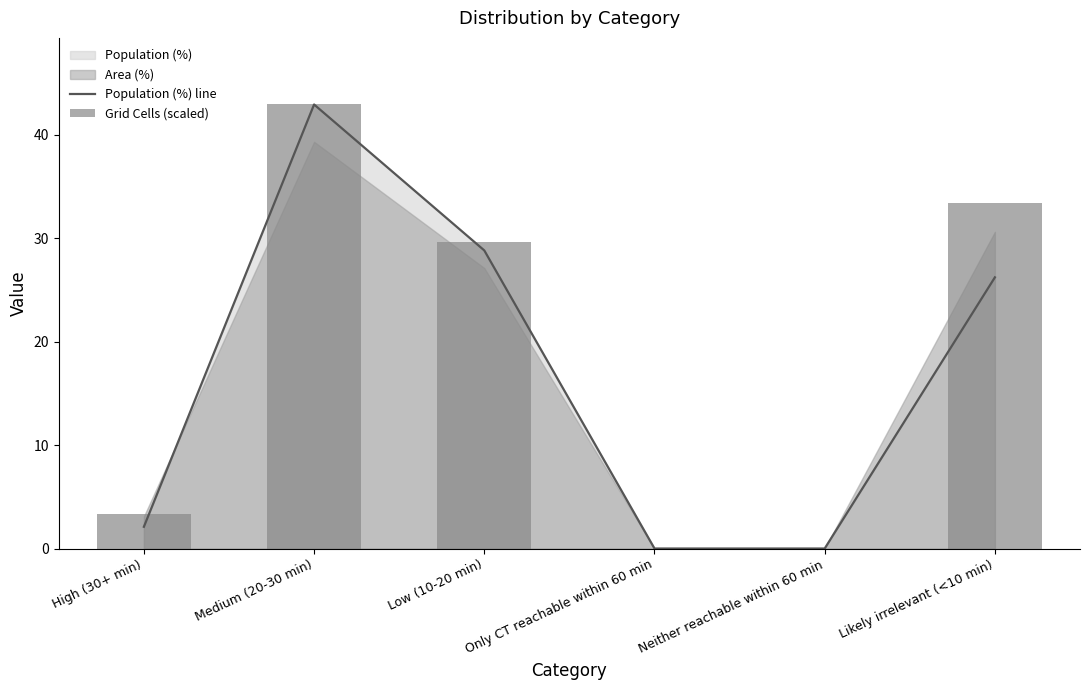

Which category has the lowest value in the Grid Cells (scaled) series?

Only CT reachable within 60 min